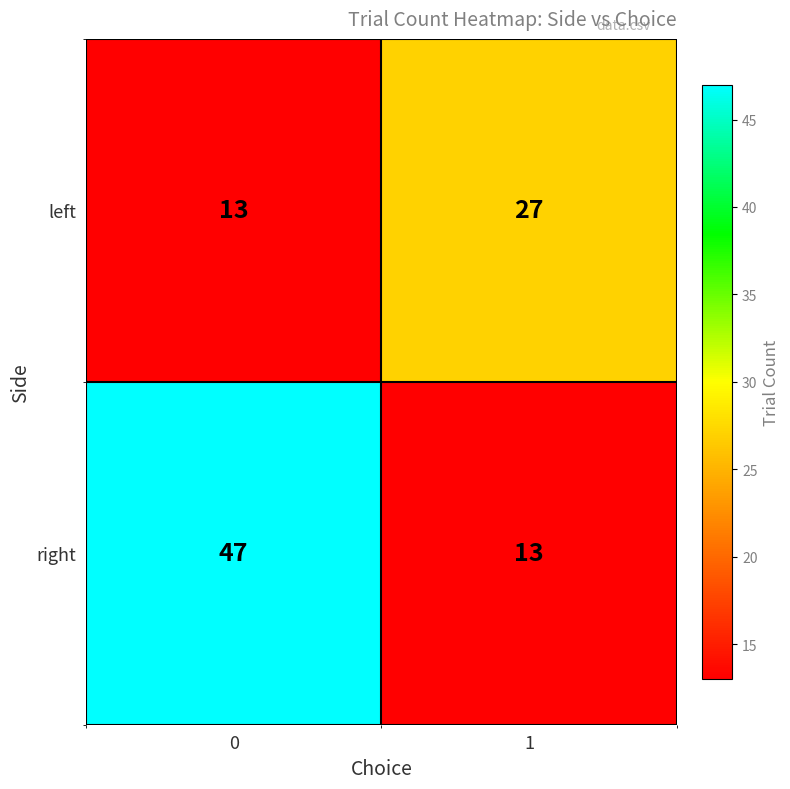

Reading left to right, extract all data points from this chart.

left: 13	27
right: 47	13